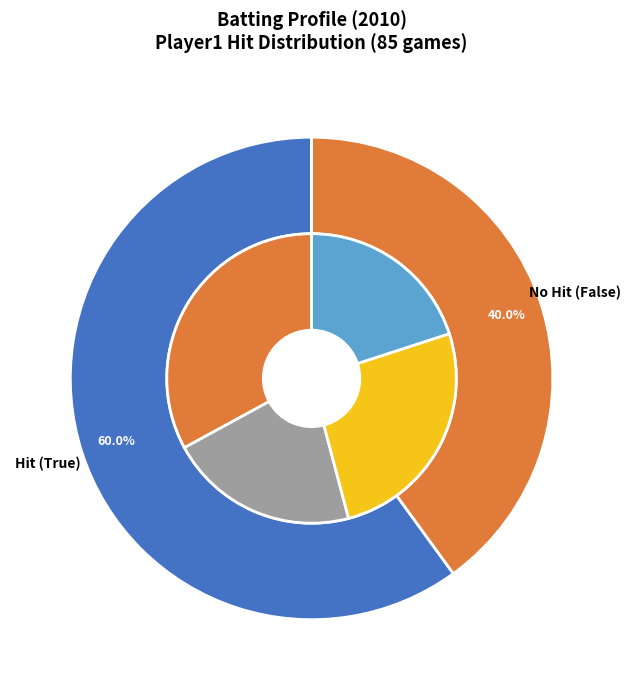

To the nearest percent, what is the combined percentage of False and True?

100%